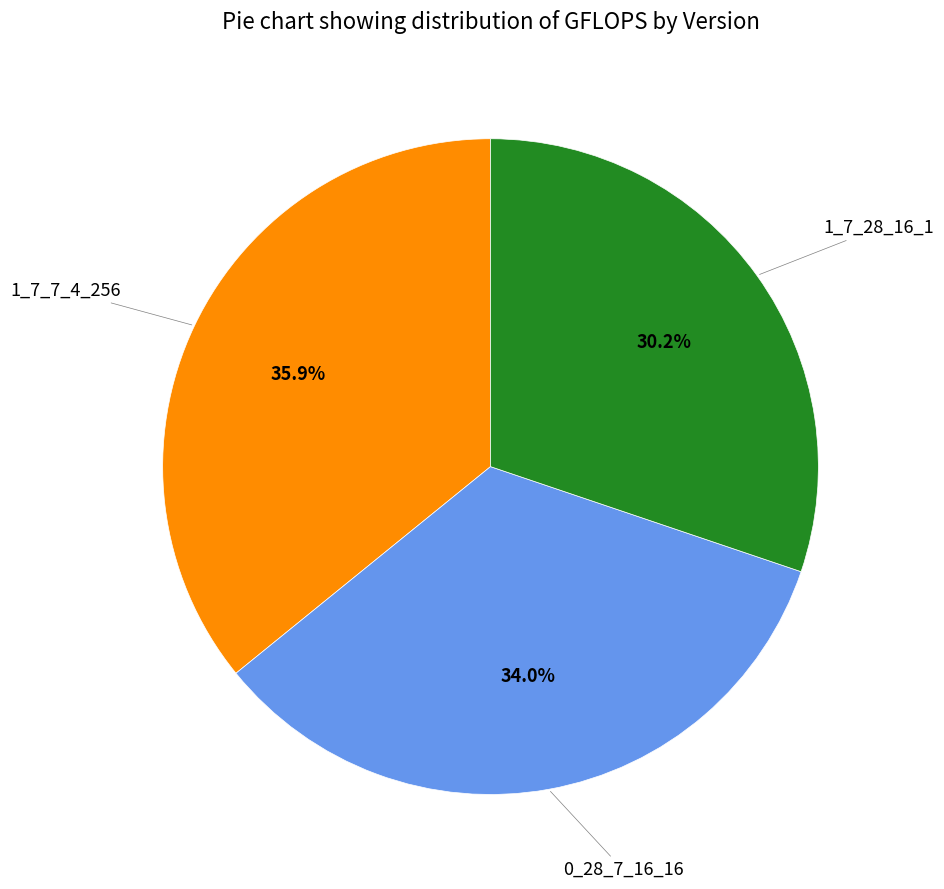

Is there any slice that represents more than half of the pie?

No